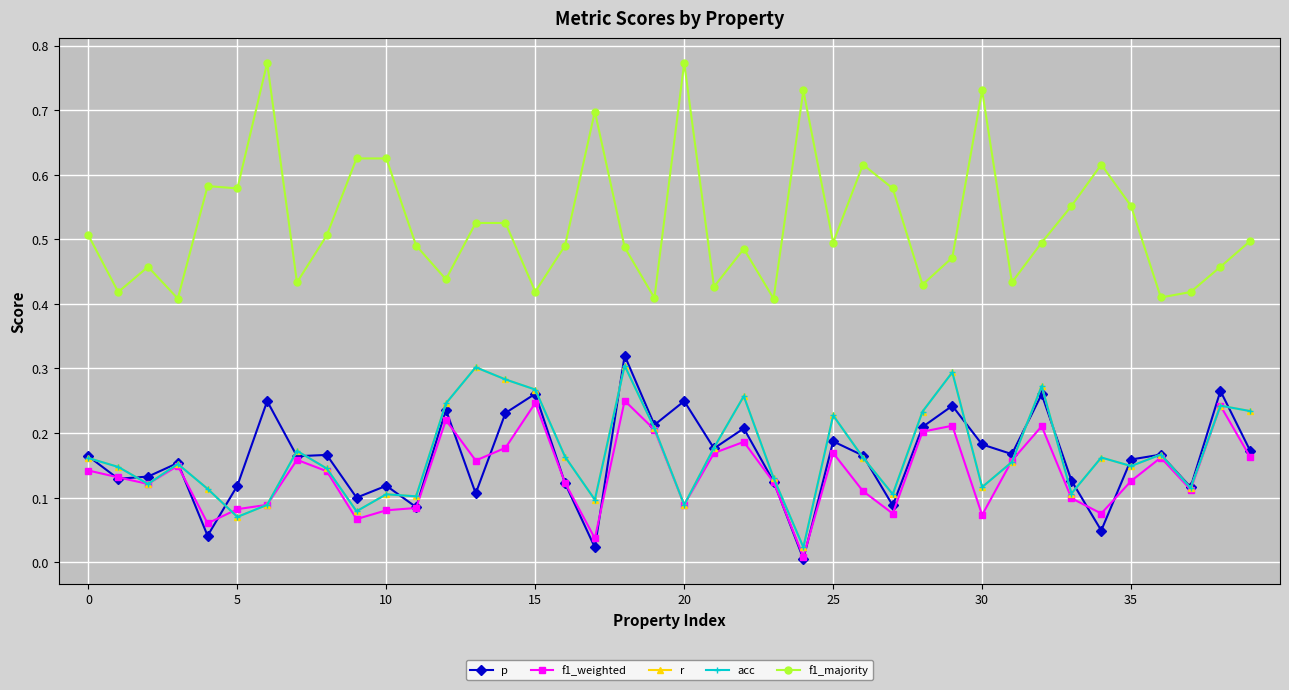

Is this an area chart (filled region under the line)?

No